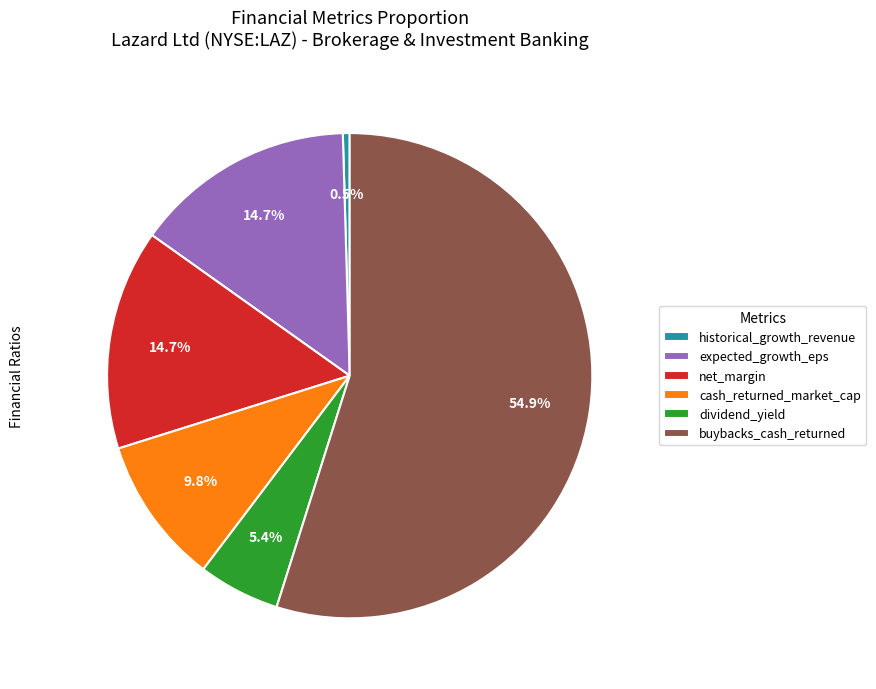

Which has a higher value, expected_growth_eps or dividend_yield?

expected_growth_eps